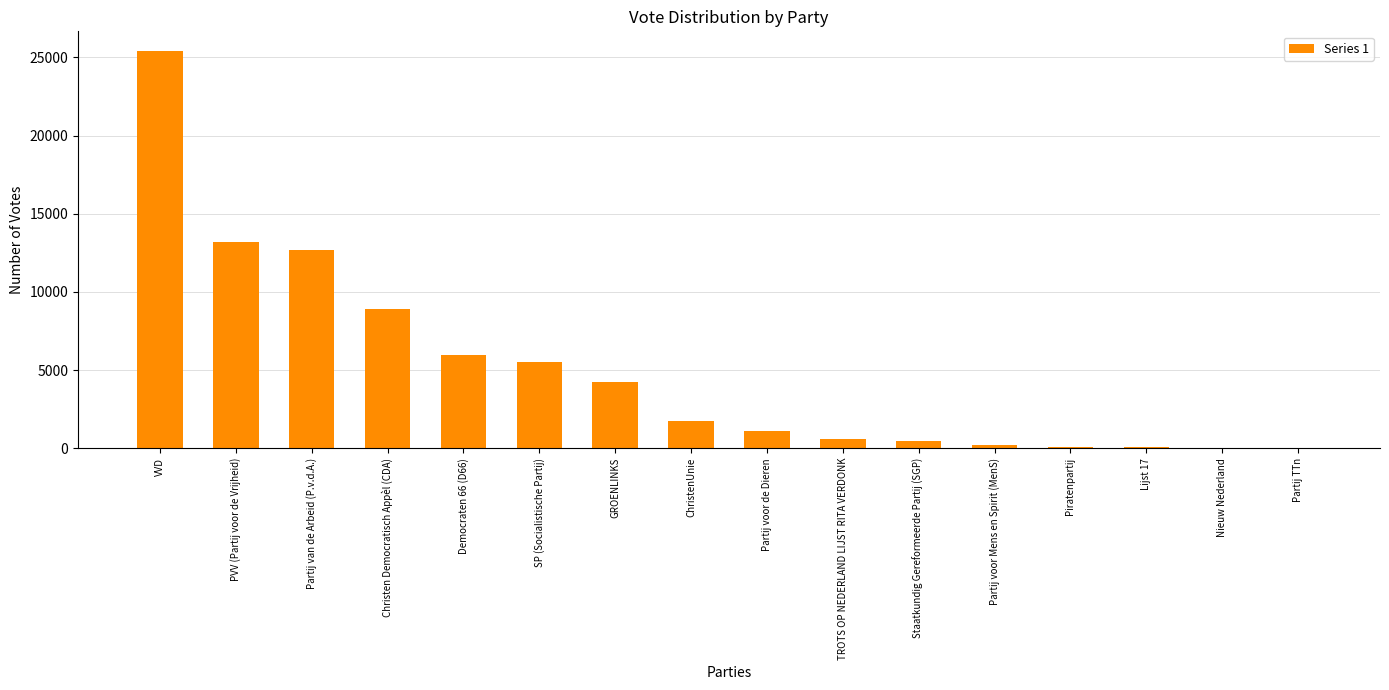

True or false: the data shows 25393 at VVD.

True